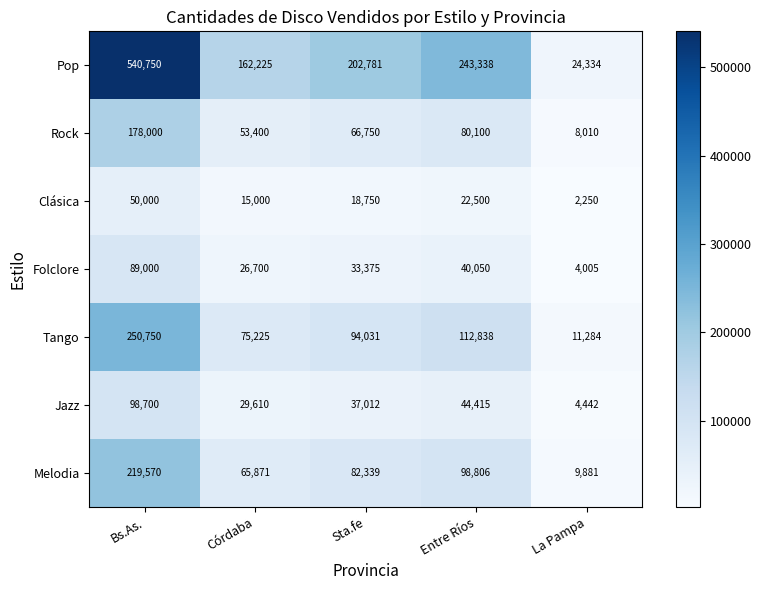

Which series changed the most between Sta.fe and Entre Ríos?

Pop